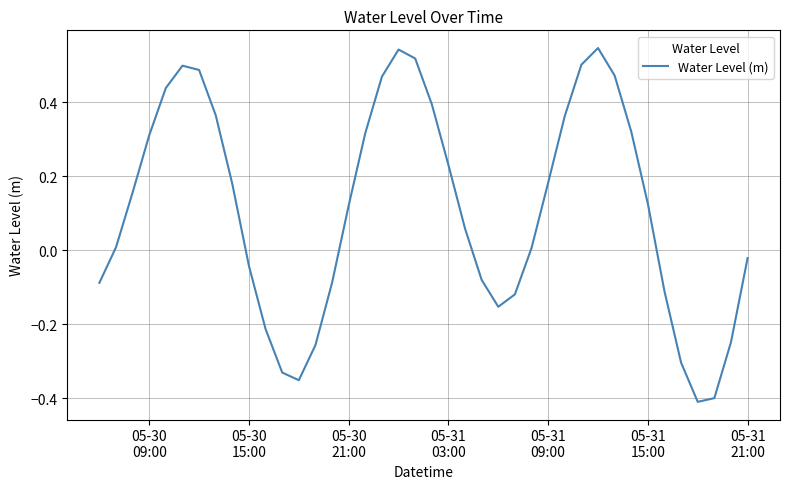

What is the difference between the maximum and minimum values?

1.0